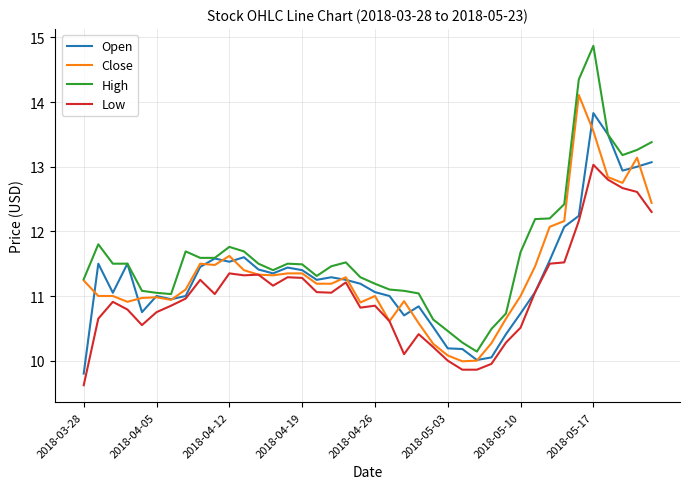

Which series has the widest spread of values?

High